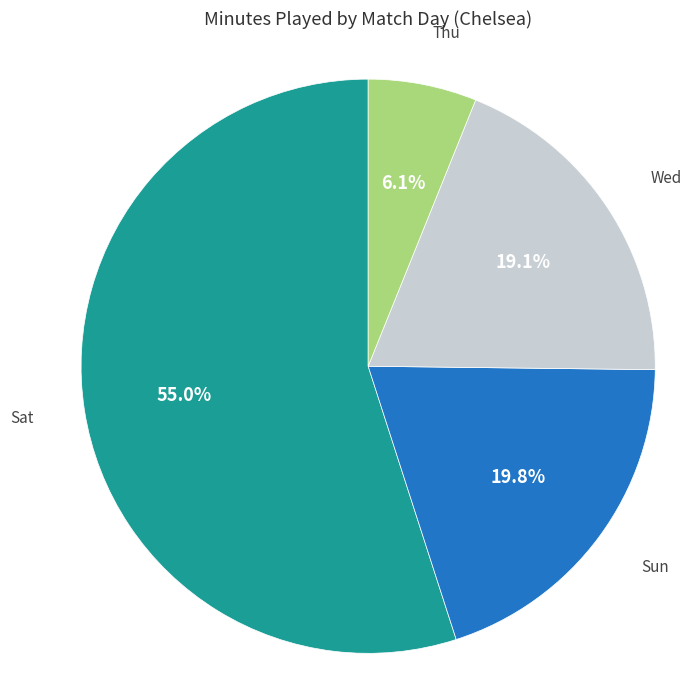

To the nearest percent, what portion does Thu represent?

6%